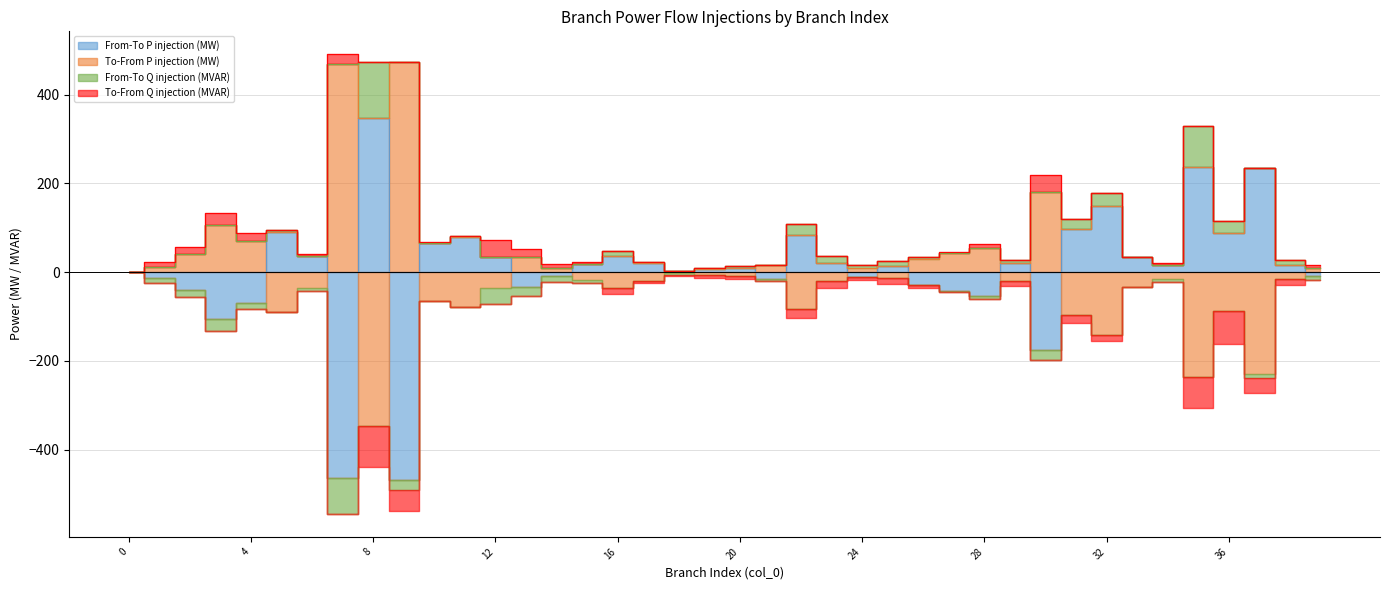

Which has a higher value, 12 or 33?

12